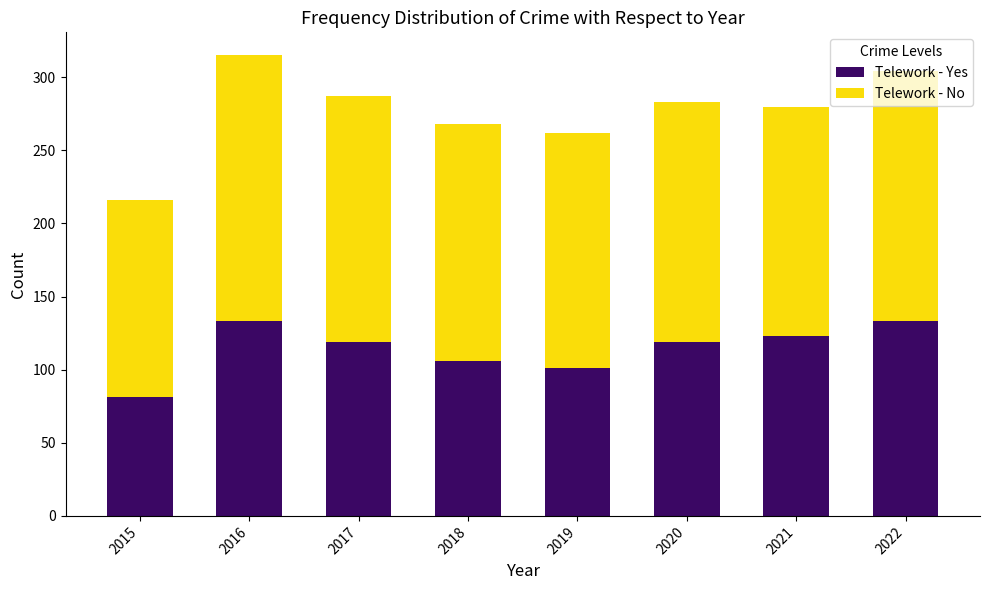

True or false: Telework - Yes has a value of 166 at 2019.

False